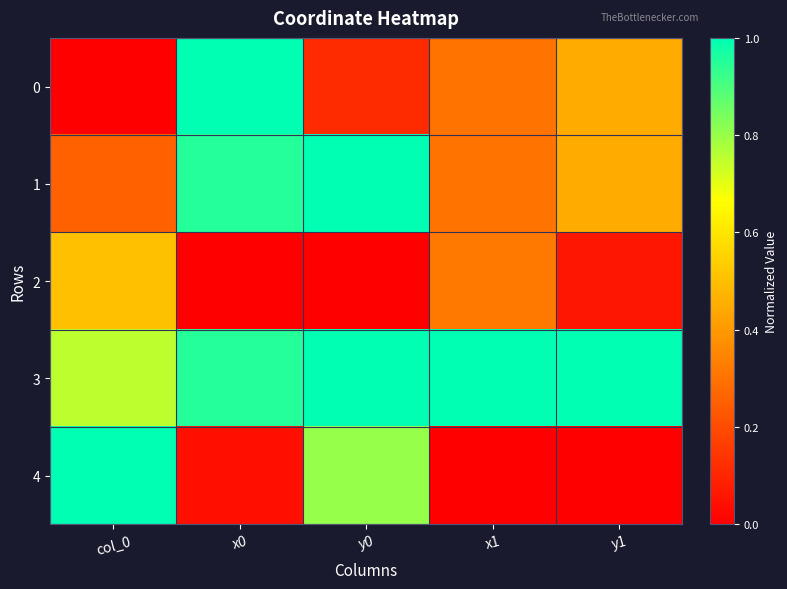

At how many categories does at least one series exceed 0?

5